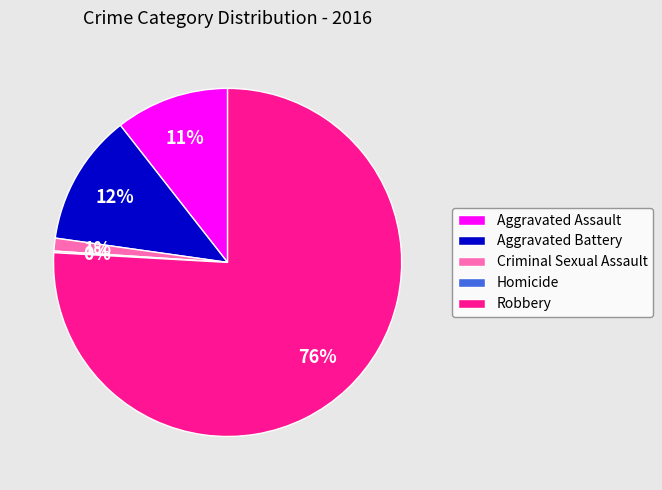

Approximately how many times larger is the value at Criminal Sexual Assault compared to Aggravated Assault?

0.1